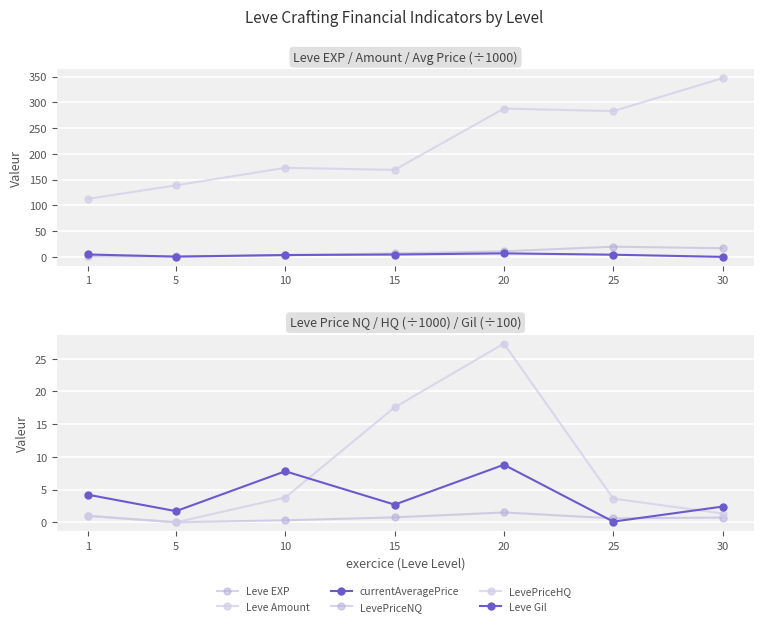

What is the sum of the Leve Gil values at 30 and 10?

10.2